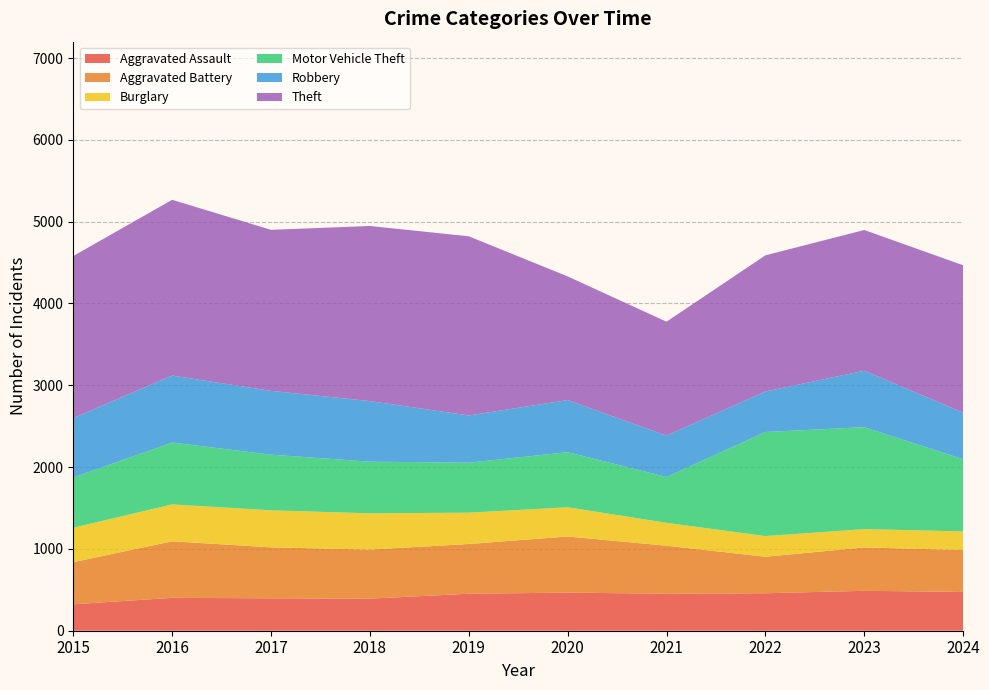

Reading right to left, extract all data points from this chart.

Aggravated Assault: 2024=474	2023=488	2022=458	2021=452	2020=466	2019=452	2018=392	2017=396	2016=402	2015=323
Aggravated Battery: 2024=512	2023=530	2022=446	2021=587	2020=686	2019=608	2018=600	2017=623	2016=691	2015=515
Burglary: 2024=228	2023=224	2022=253	2021=280	2020=357	2019=383	2018=443	2017=453	2016=451	2015=421
Motor Vehicle Theft: 2024=882	2023=1246	2022=1272	2021=560	2020=673	2019=611	2018=631	2017=680	2016=756	2015=614
Robbery: 2024=570	2023=690	2022=495	2021=506	2020=637	2019=577	2018=741	2017=780	2016=819	2015=726
Theft: 2024=1801	2023=1720	2022=1664	2021=1392	2020=1512	2019=2190	2018=2140	2017=1968	2016=2148	2015=1981